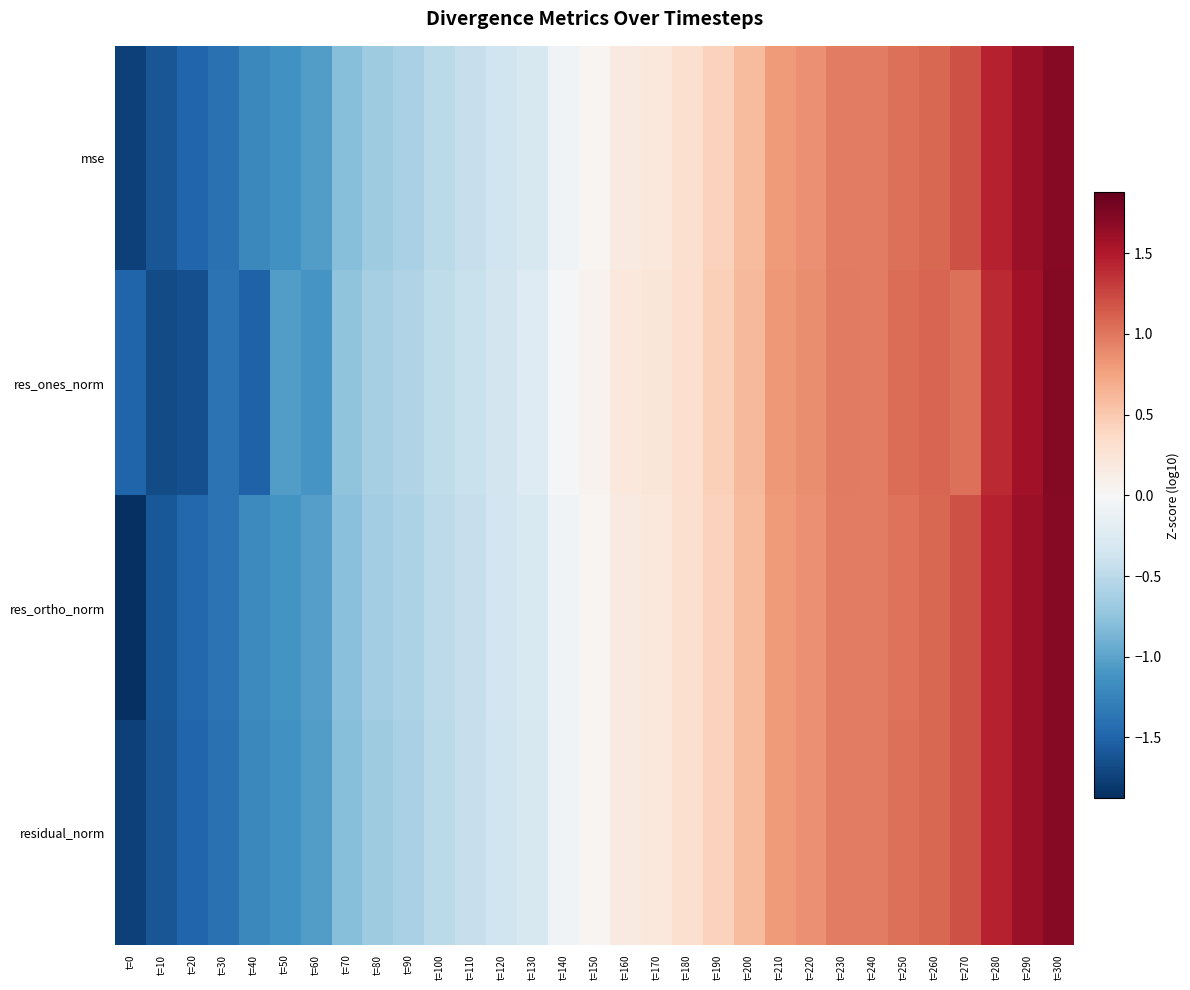

Rank the series at t=20 from highest to lowest value.

res_ortho_norm, mse, residual_norm, res_ones_norm